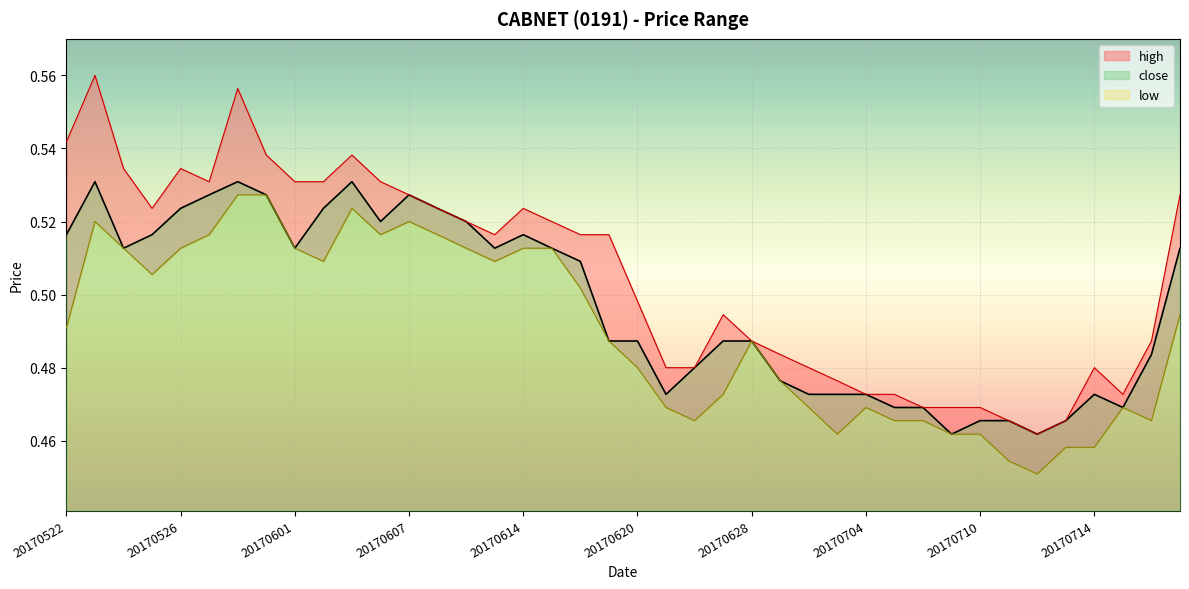

Count the number of categories in the chart.

40